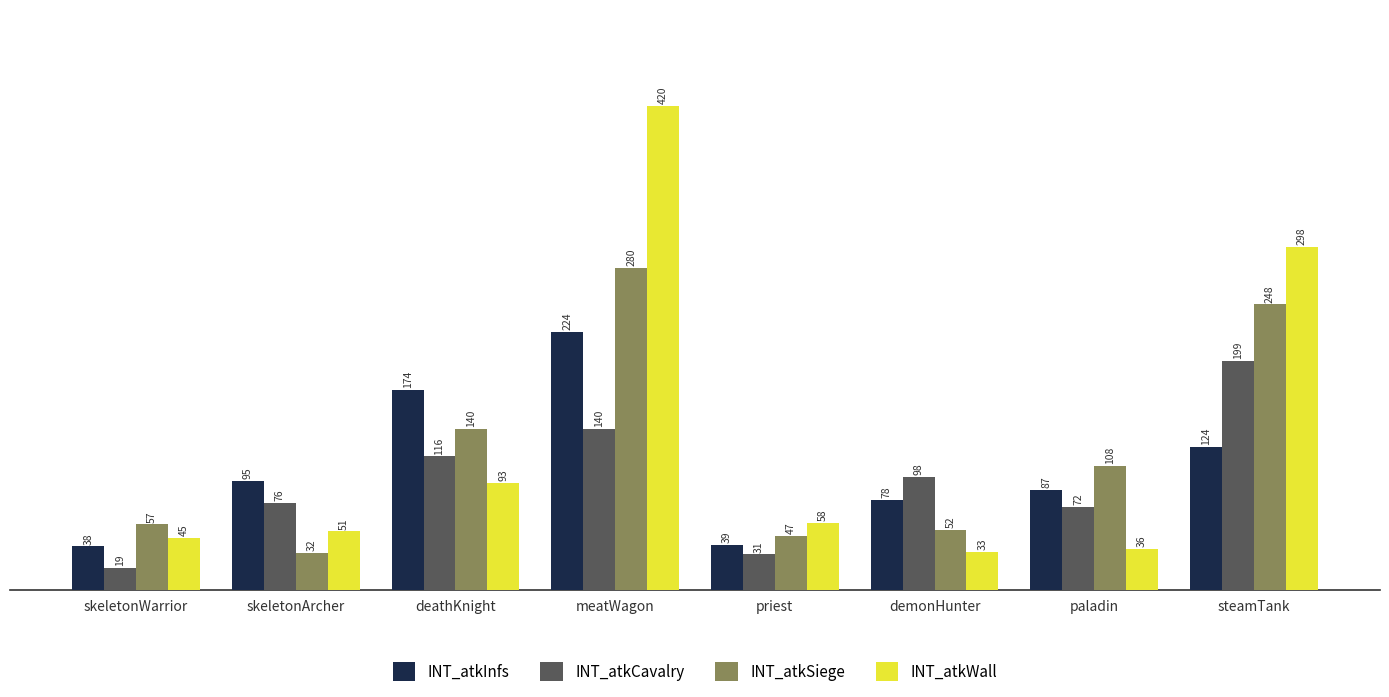

How many series are shown in this chart?

4